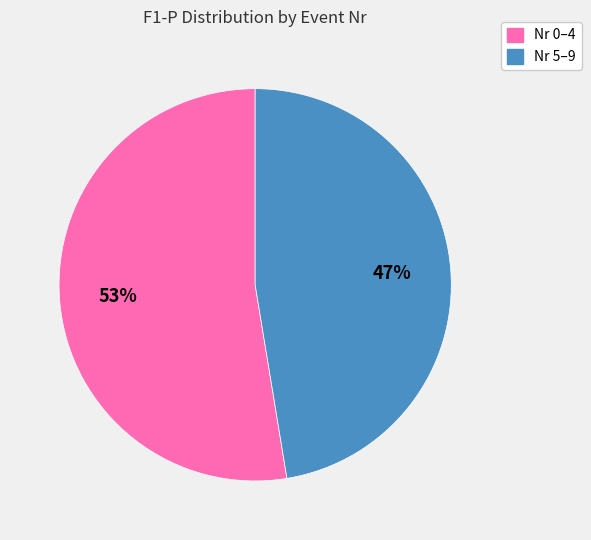

Is there a majority slice in this chart?

Yes